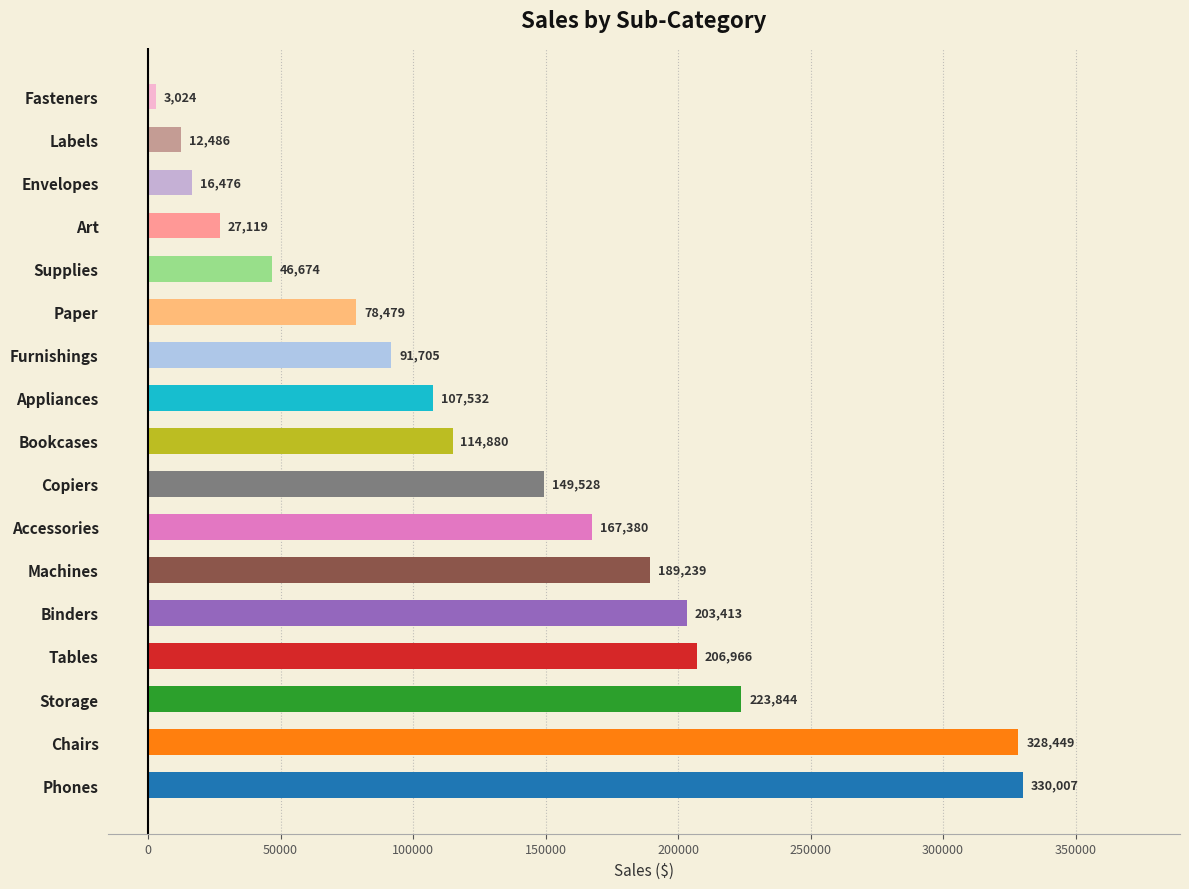

What is the difference between the maximum and minimum values?

326982.8